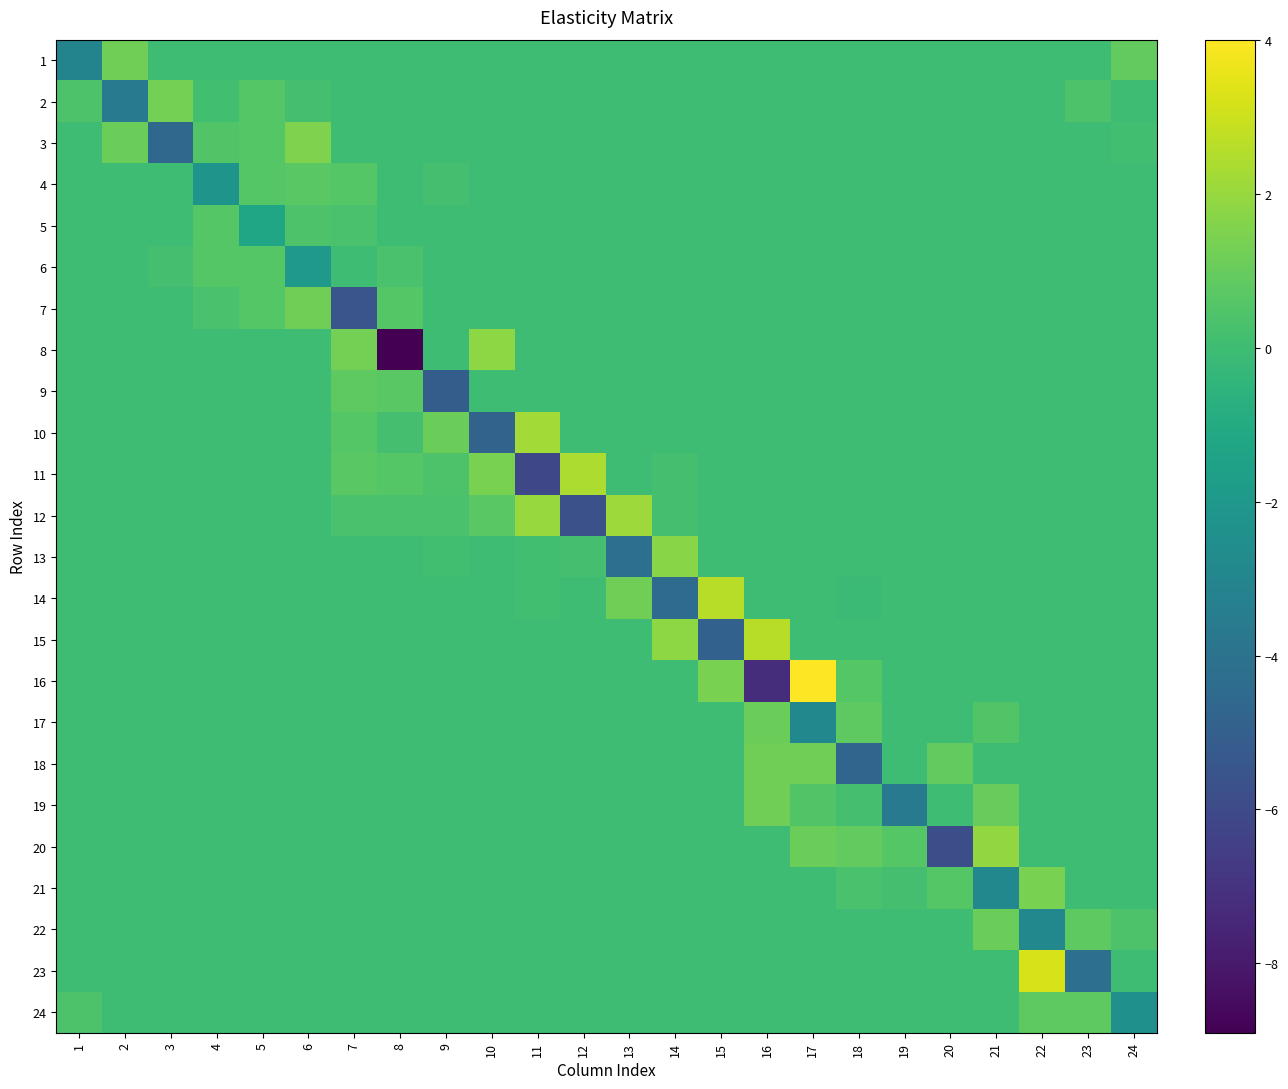

Rank the series by their maximum value, from highest to lowest.

16, 23, 14, 15, 11, 10, 12, 20, 8, 13, 3, 21, 2, 1, 7, 18, 19, 17, 22, 9, 24, 4, 5, 6